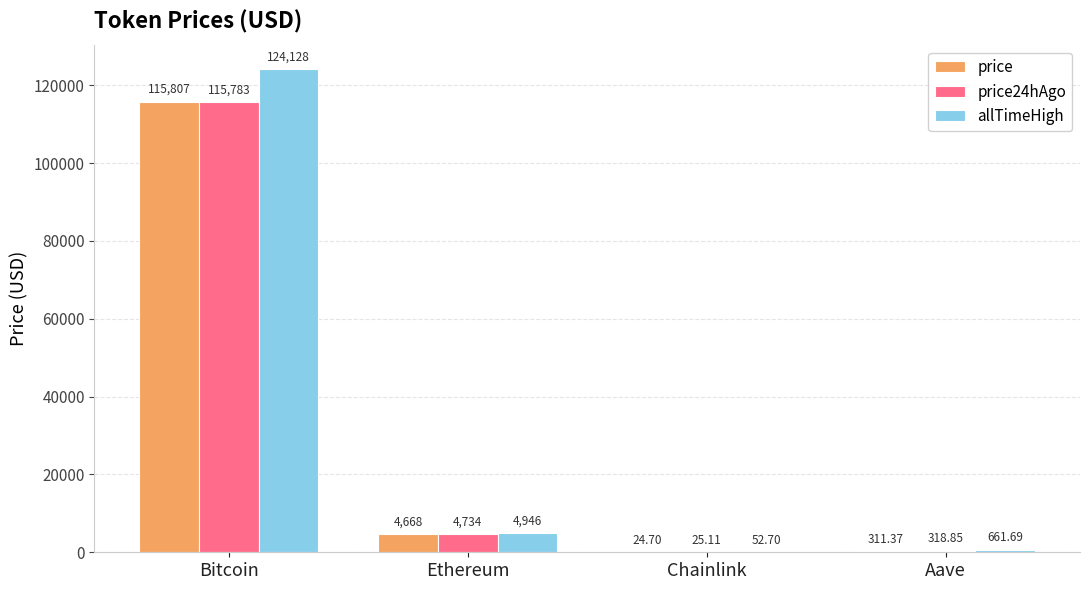

Which label corresponds to the largest value in the chart?

Bitcoin